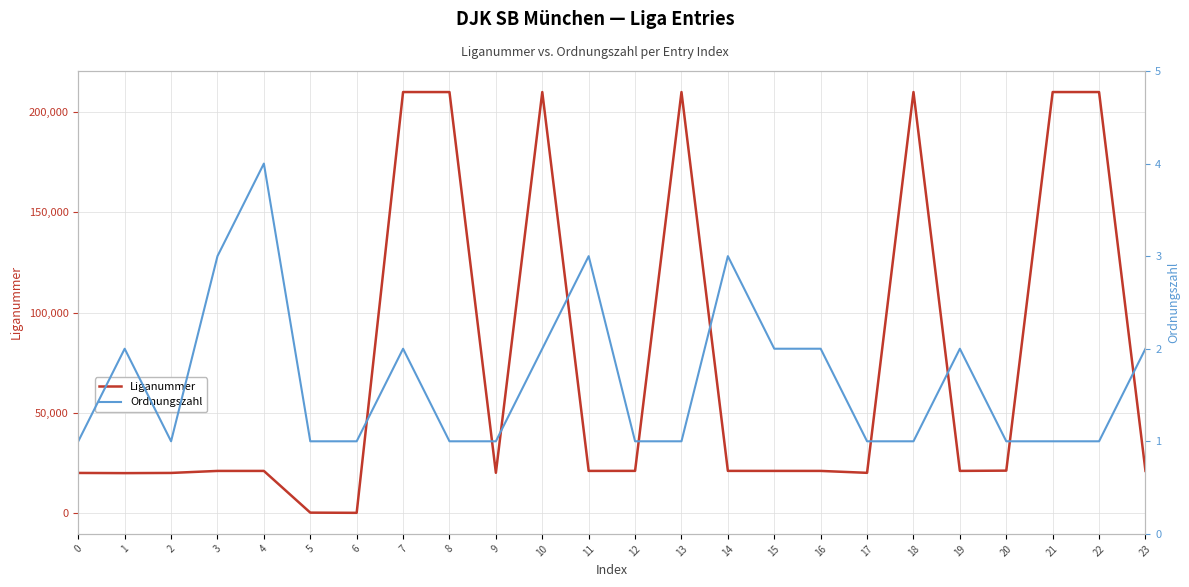

In Liganummer, how many points are higher than both neighbors (excluding endpoints)?

6